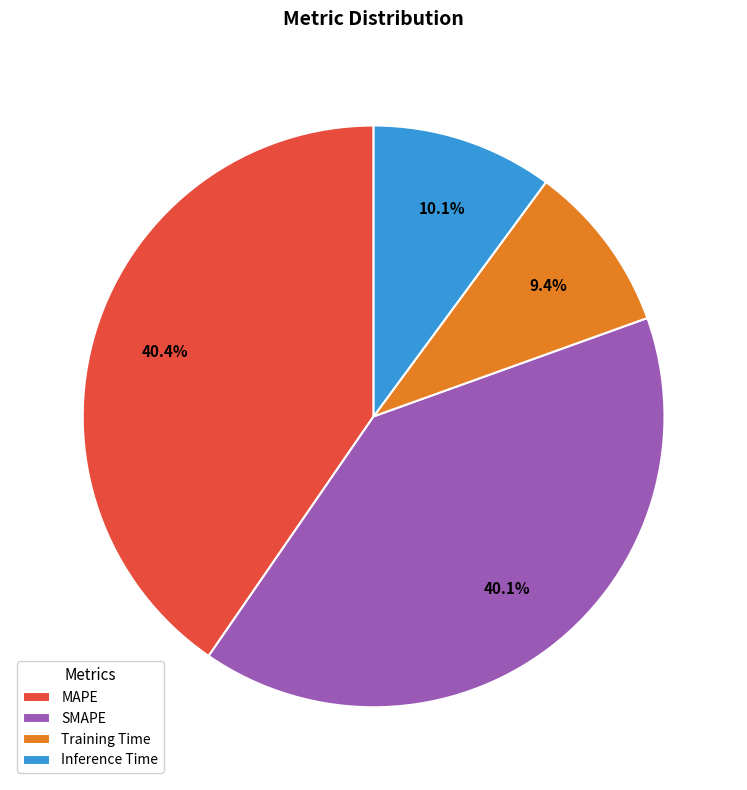

Does any single category account for the majority?

No